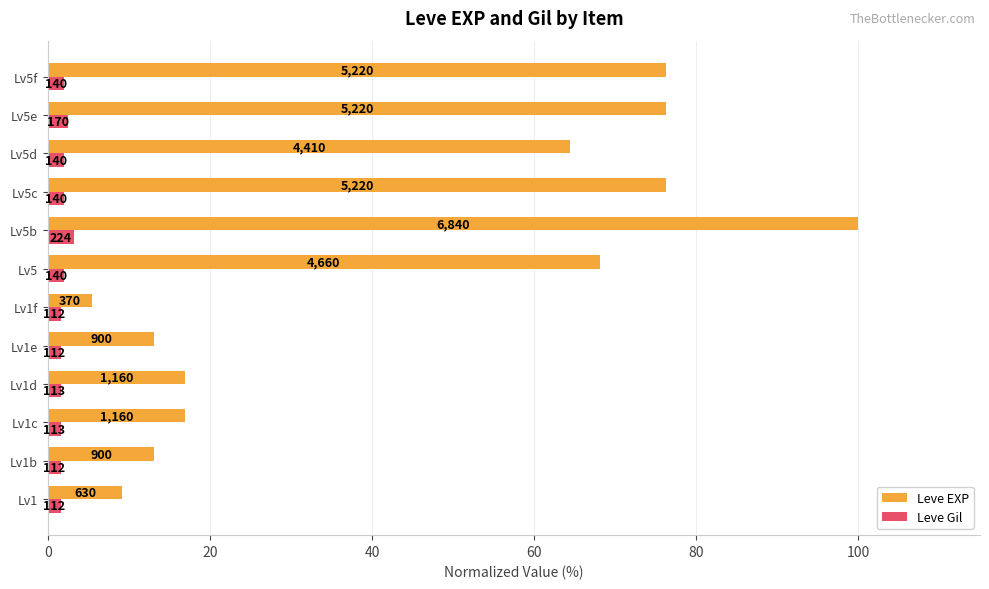

What are all the series names shown in the legend?

Leve EXP, Leve Gil